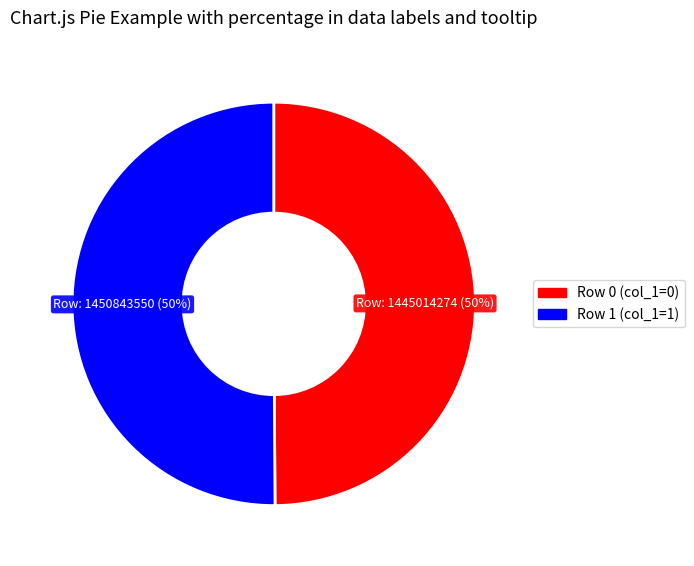

To the nearest percent, what is the average slice percentage?

50%